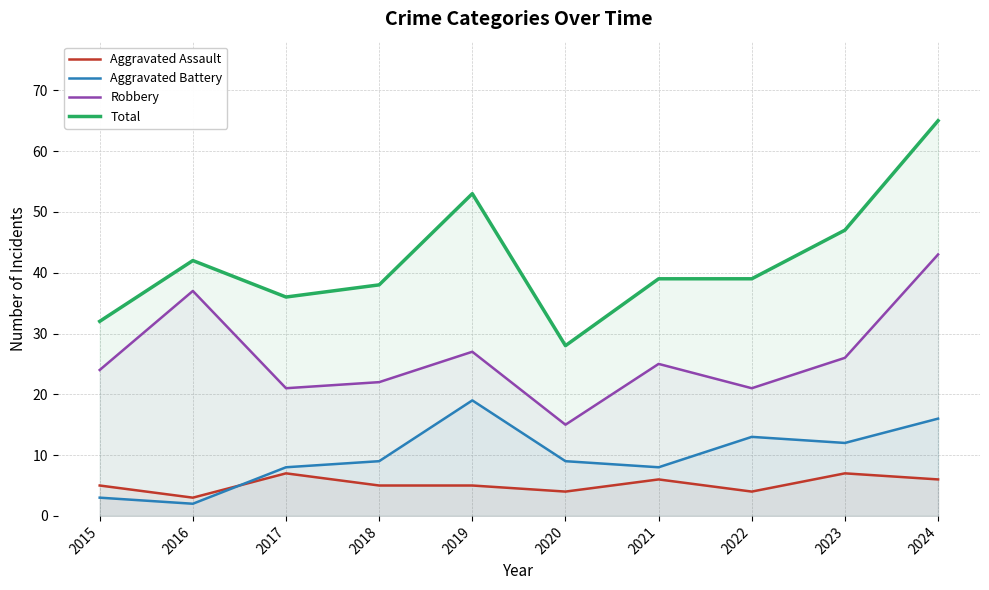

How many lines are shown in the chart?

4